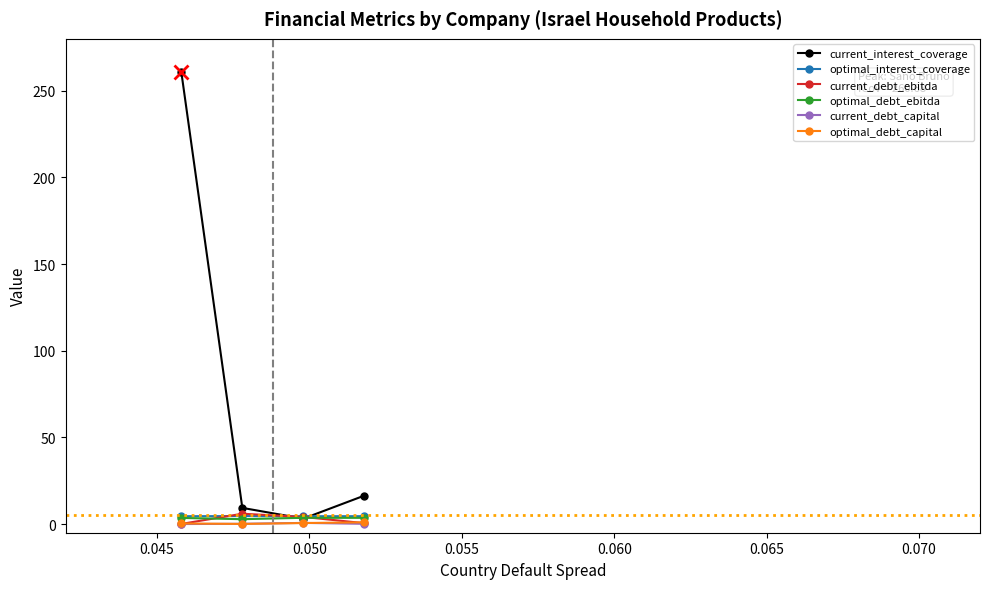

What are all the series names shown in the legend?

current_interest_coverage, optimal_interest_coverage, current_debt_ebitda, optimal_debt_ebitda, current_debt_capital, optimal_debt_capital